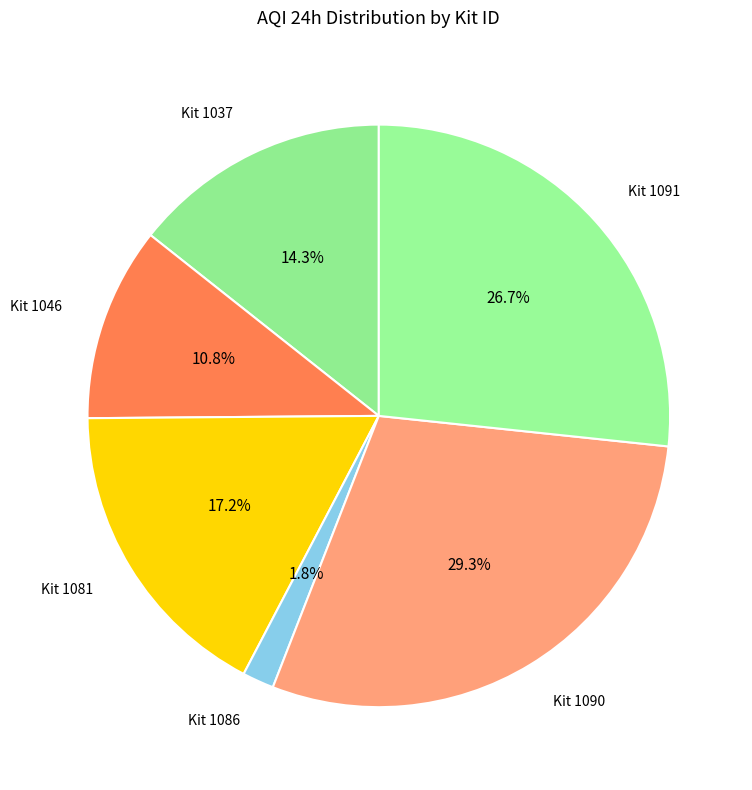

What is the largest slice in the pie chart?

Kit 1090